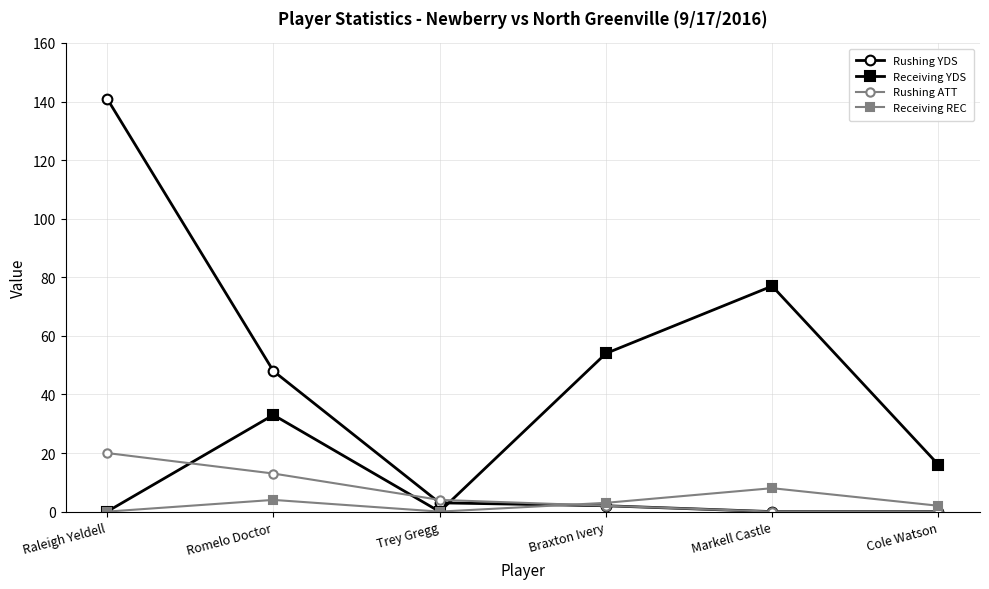

How many intersections are there between Receiving YDS and Rushing YDS?

1